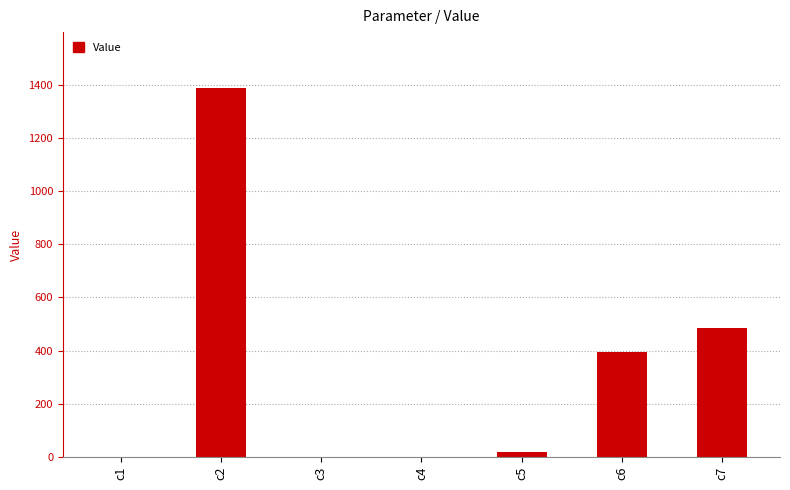

At which label is the value closest to 695?

c7